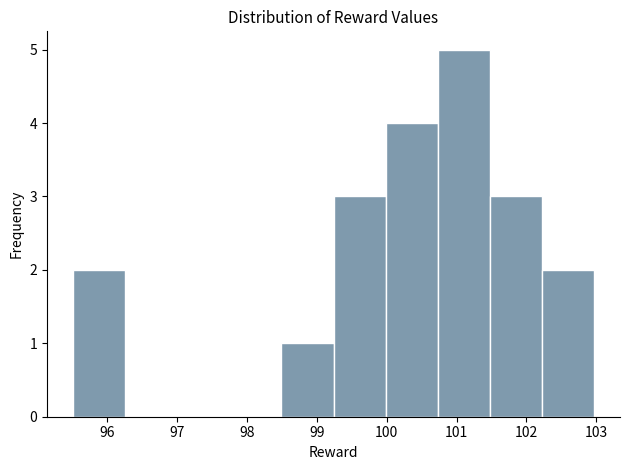

Reading left to right, list every bar in this chart as the range it spans on the x-axis followed by its height. Neither the bar edges nor the heights are printed on the chart, so give them approximately, as read against the axes.

95.5 to 96.3: 2
96.3 to 97.0: 0
97.0 to 97.7: 0
97.7 to 98.5: 0
98.5 to 99.2: 1
99.2 to 100.0: 3
100.0 to 100.7: 4
100.7 to 101.5: 5
101.5 to 102.2: 3
102.2 to 103.0: 2